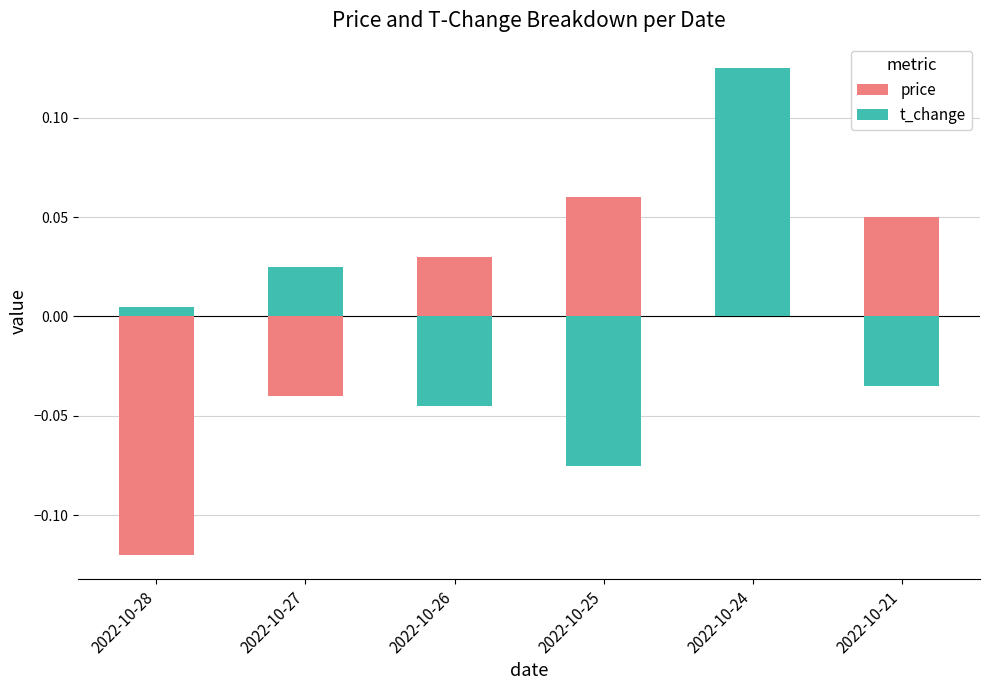

Rank the series at 2022-10-24 from highest to lowest value.

t_change, price